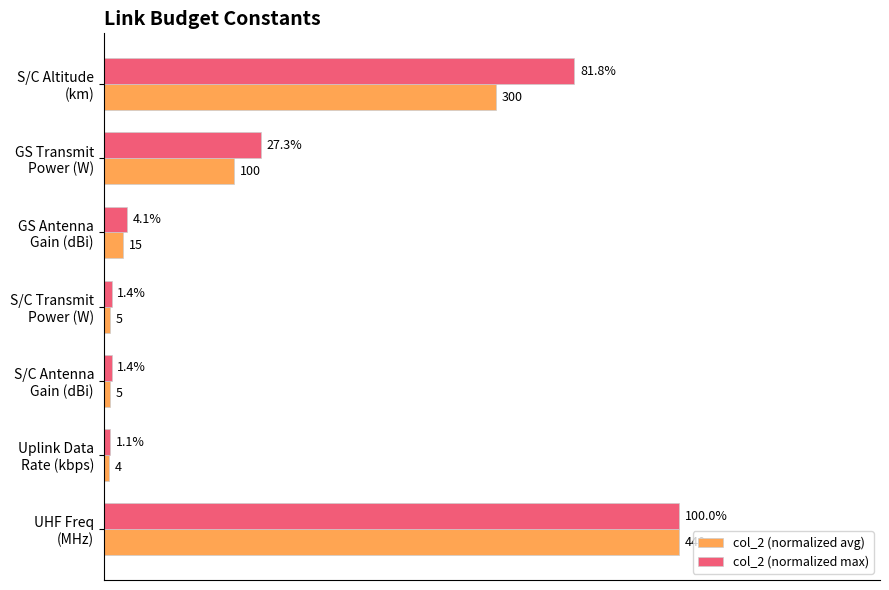

What are all the series names shown in the legend?

col_2 (normalized avg), col_2 (normalized max)